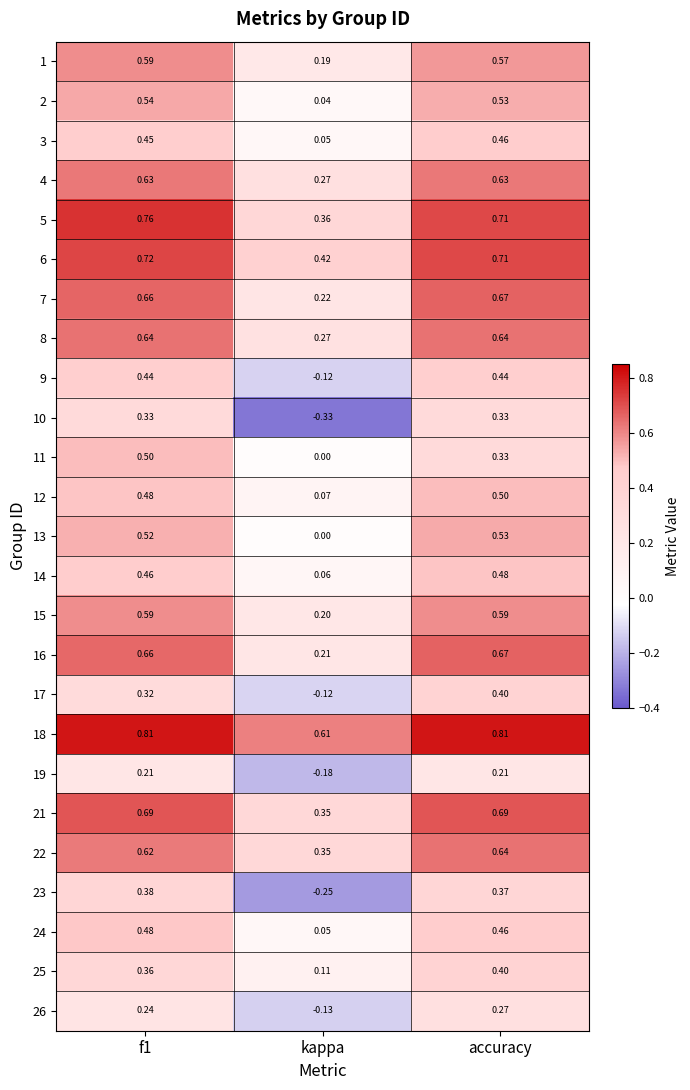

Is the value of 21 at accuracy greater than the value of 18 at kappa?

Yes